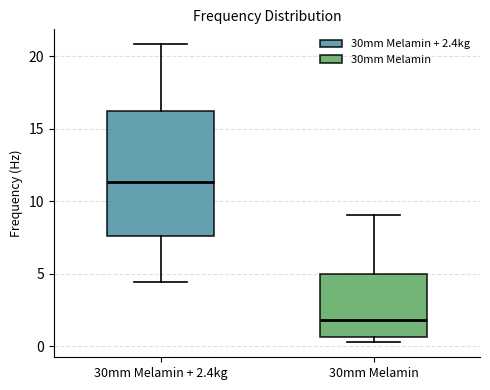

Which box's median line is the highest?

30mm Melamin + 2.4kg